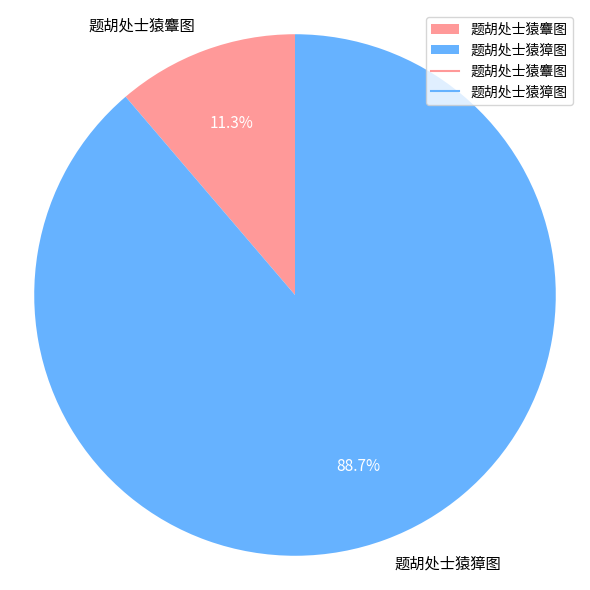

The 题胡处士猿麞图 slice represents 19% of the pie. True or false?

False